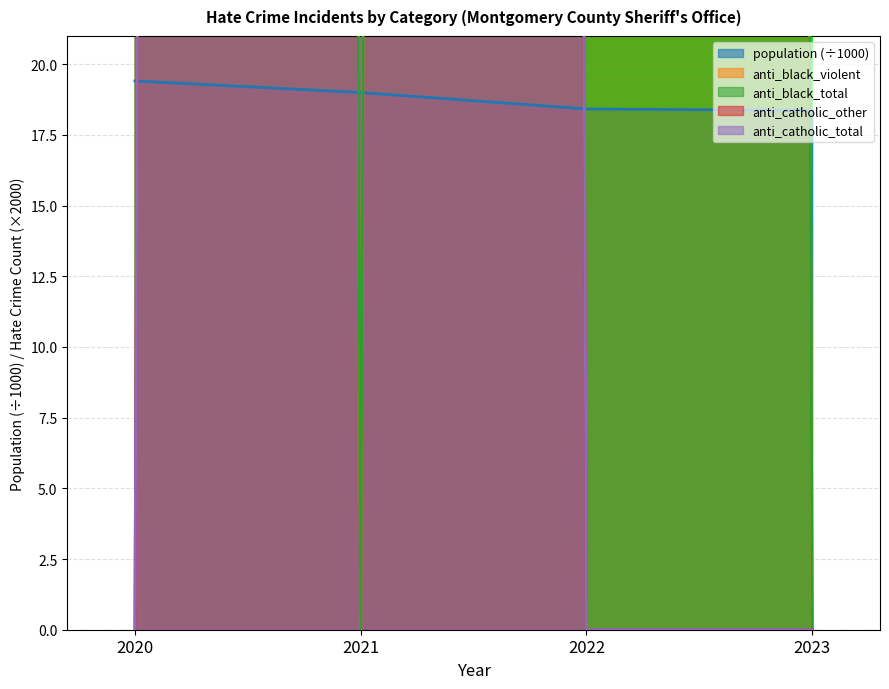

What is the difference between the second highest and minimum values in the anti_black_violent series?

2000.0